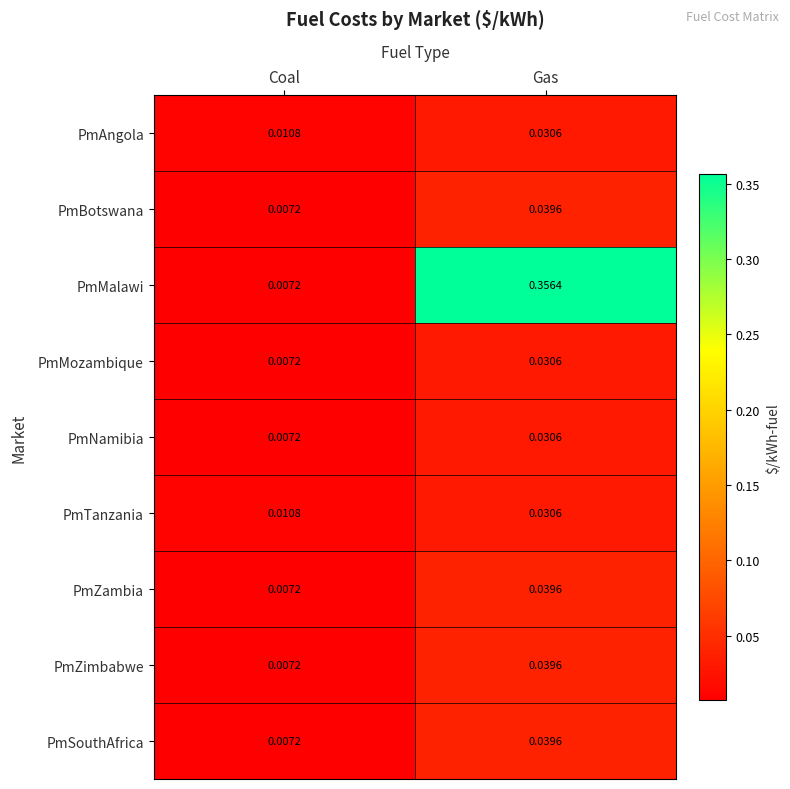

Between Coal and Gas, which series saw the biggest shift?

PmMalawi